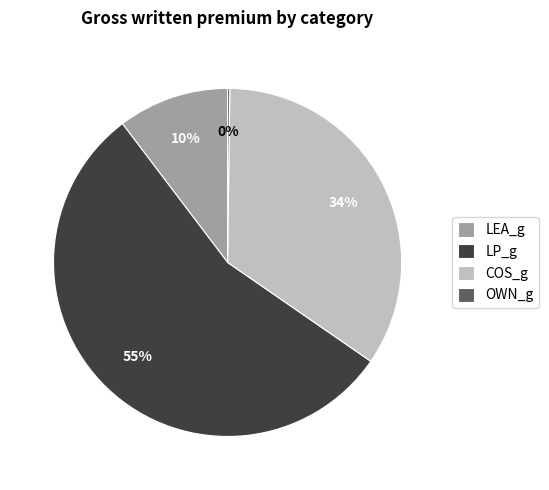

Does LEA_g represent more than half of the total?

No